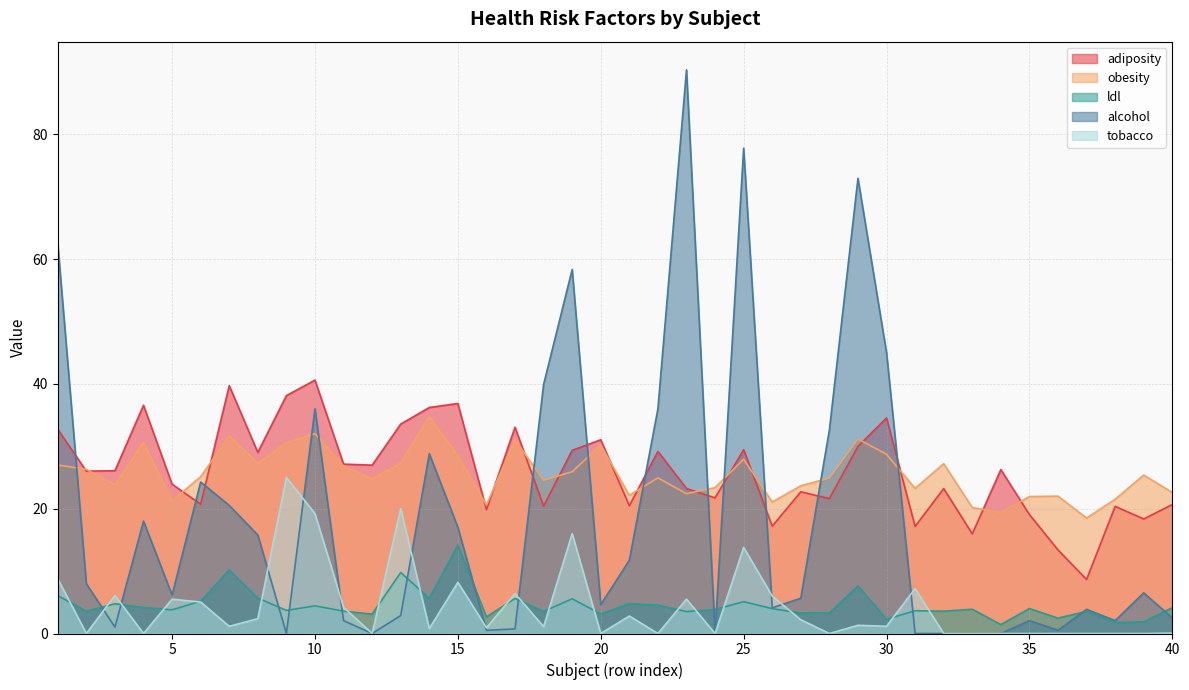

What is the sum of all tobacco values?

170.8